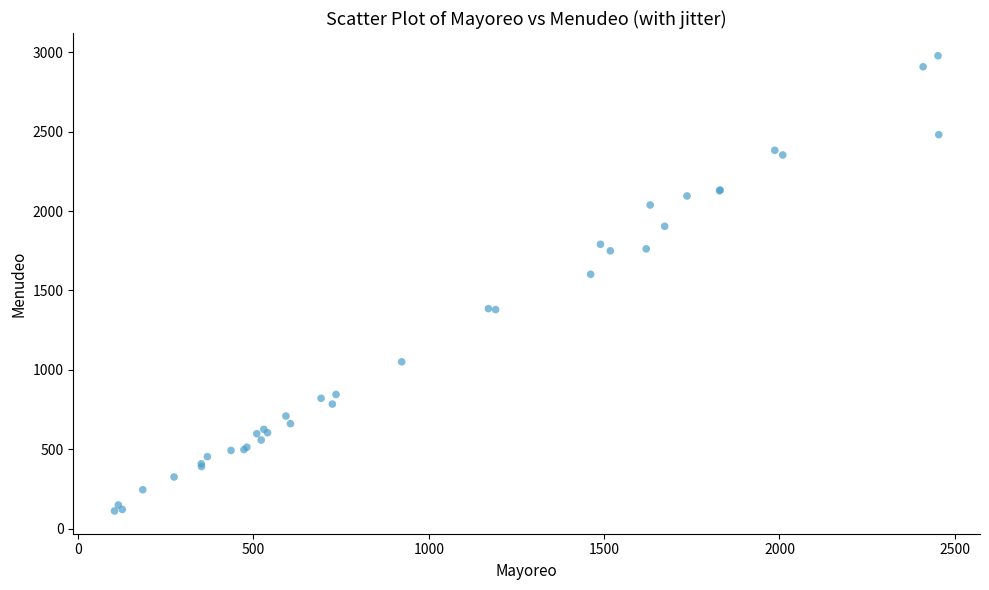

What Y value in the scatter plot is closest to 1544?

1601.8